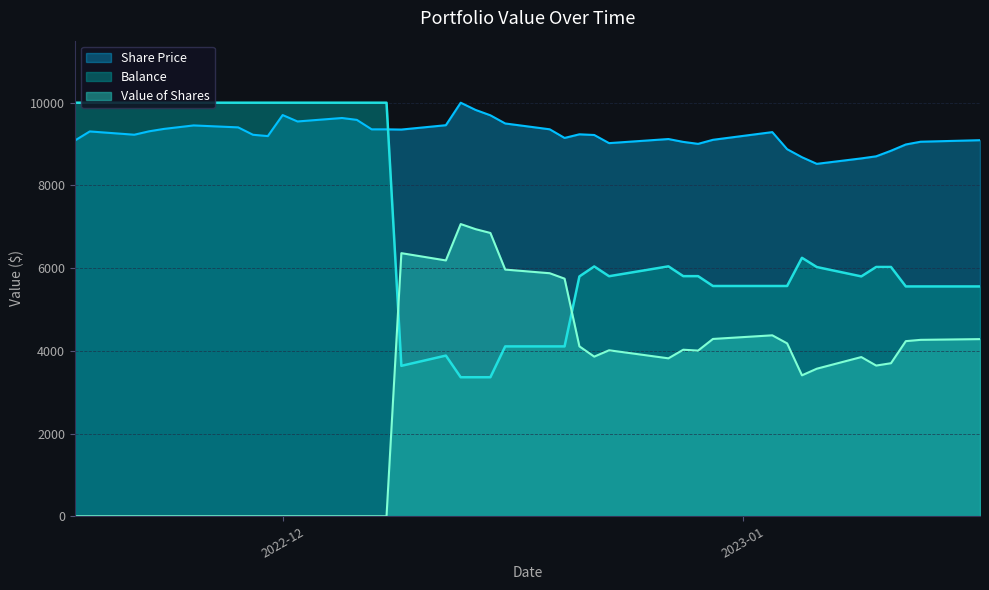

Where is the first local minimum for Balance?

2022-12-09